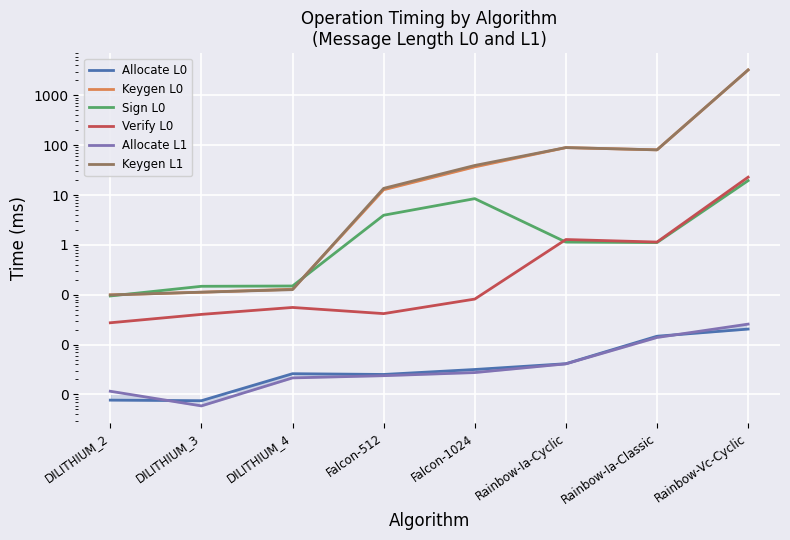

What is the label of the 7th point from the right?

DILITHIUM_3